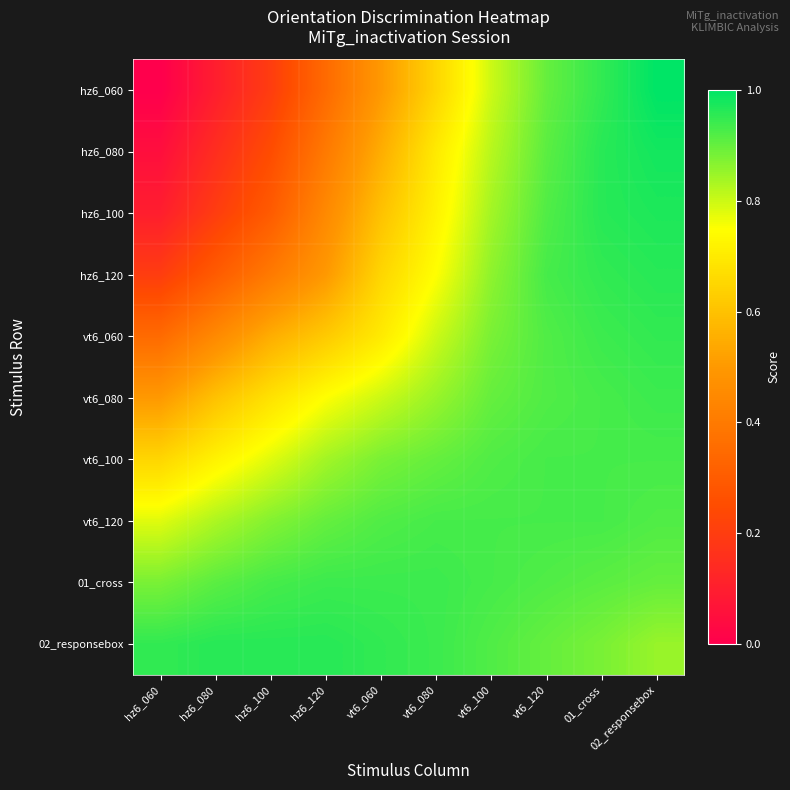

At how many categories does at least one series exceed 0?

10